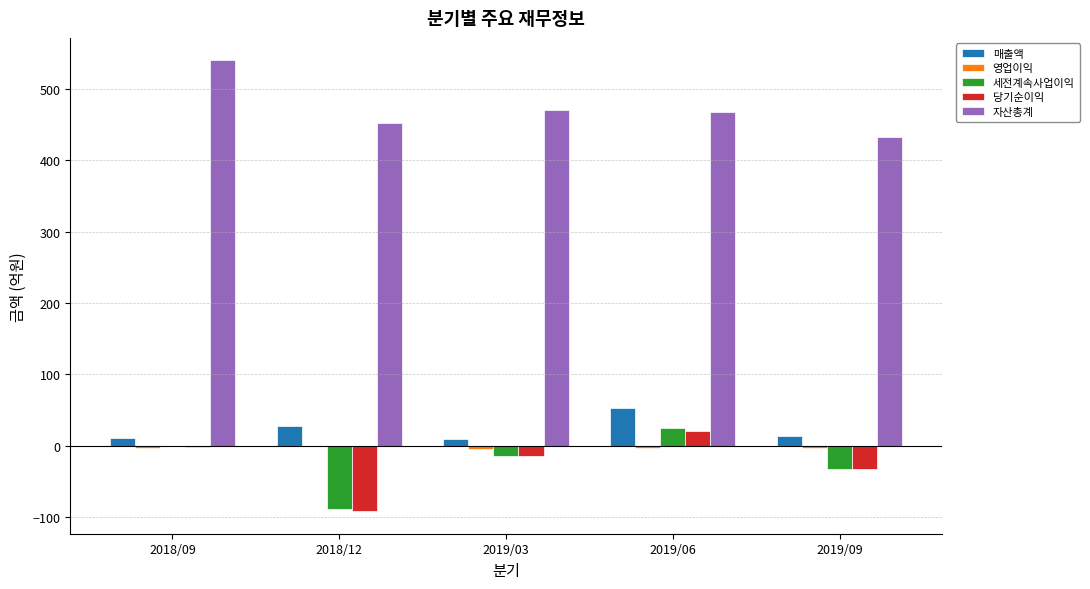

At which category does the chart reach its peak across all series?

2018/09